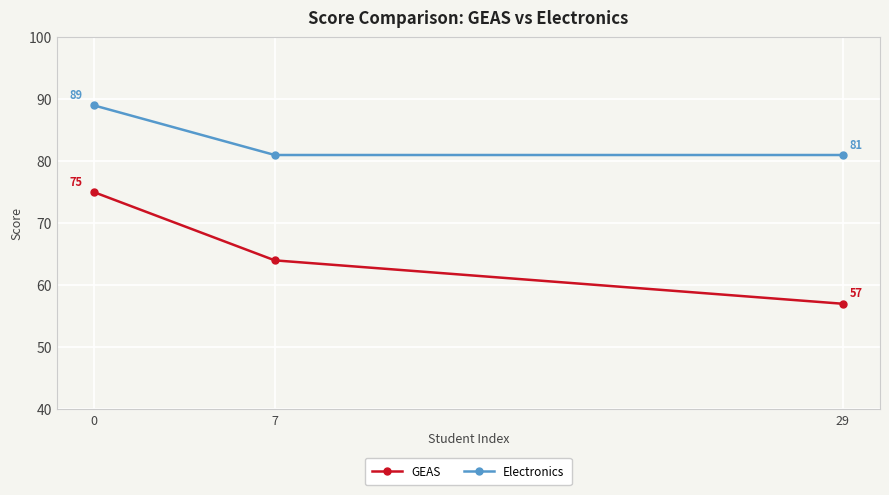

How many data points in GEAS are less than 64?

1